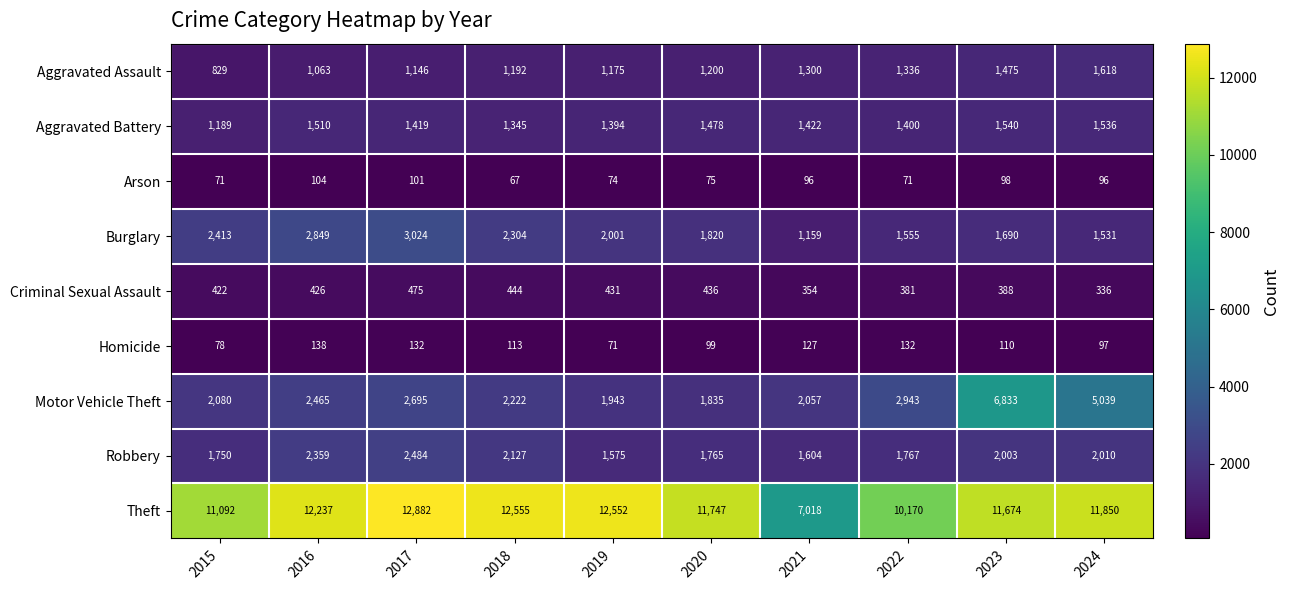

What is the difference between the Arson values at 2016 and 2022?

33